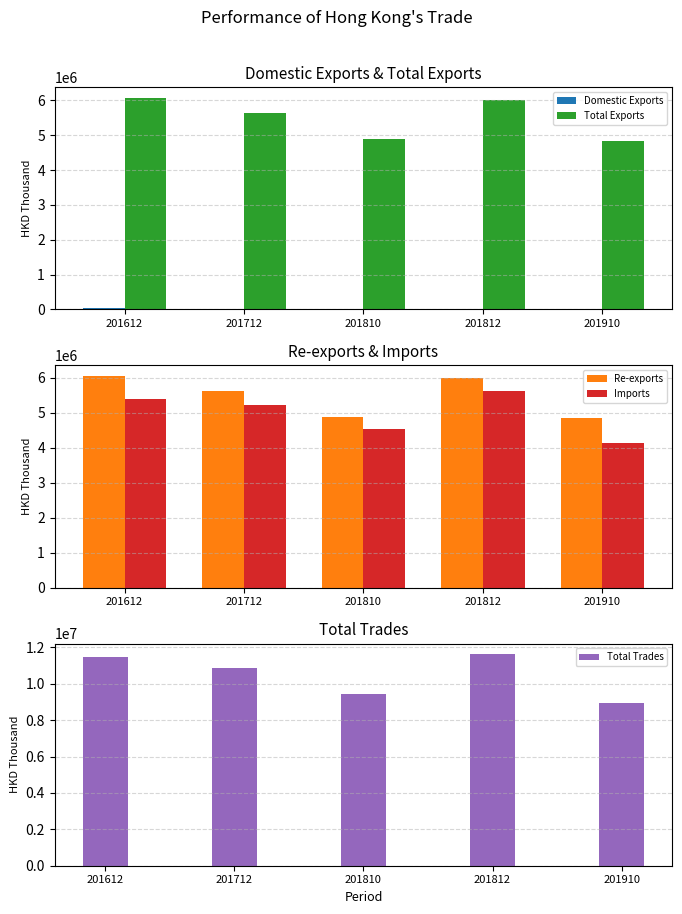

Read the Imports value at 201910.

4123832.0